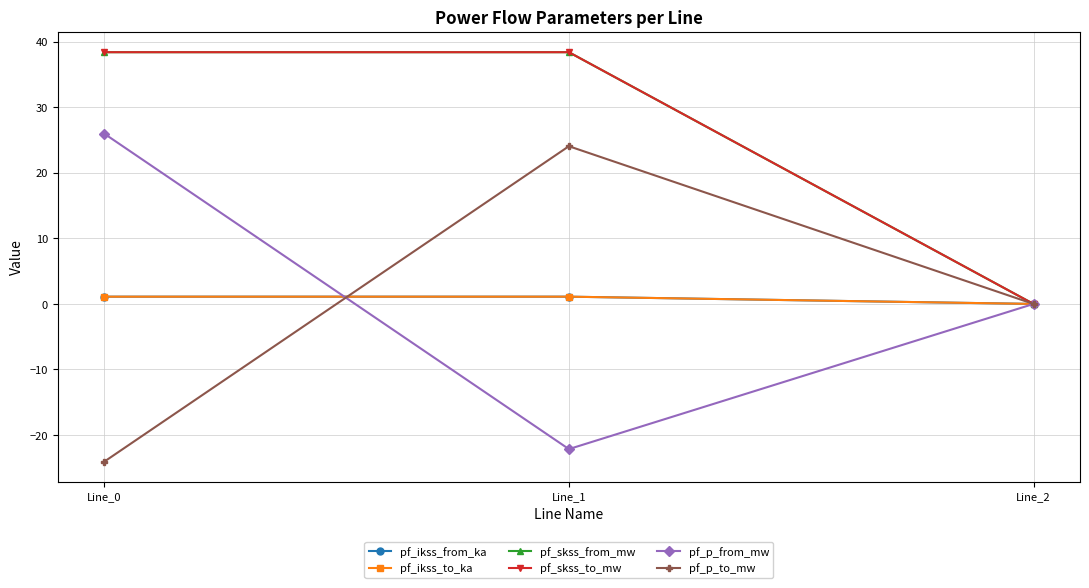

What is the difference between the maximum and minimum values in the pf_ikss_from_ka series?

1.1